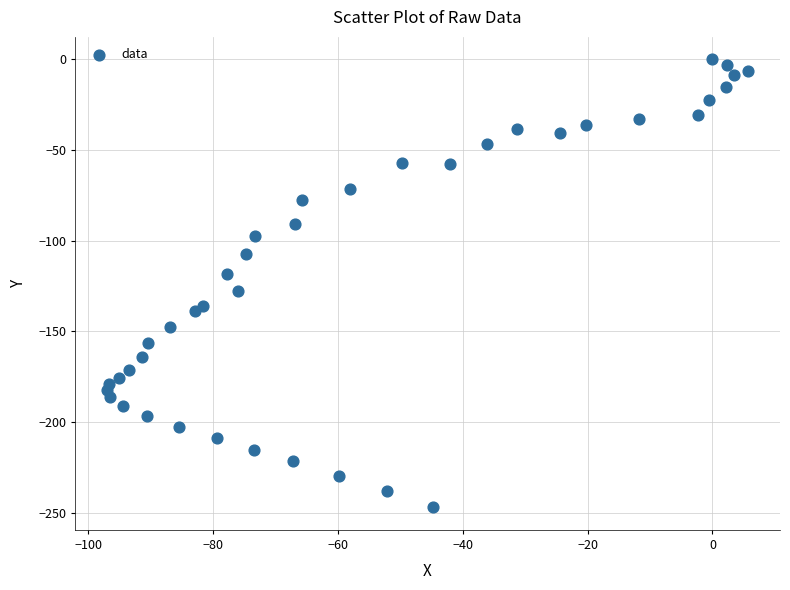

What is the range of X values (max minus min)?

102.7